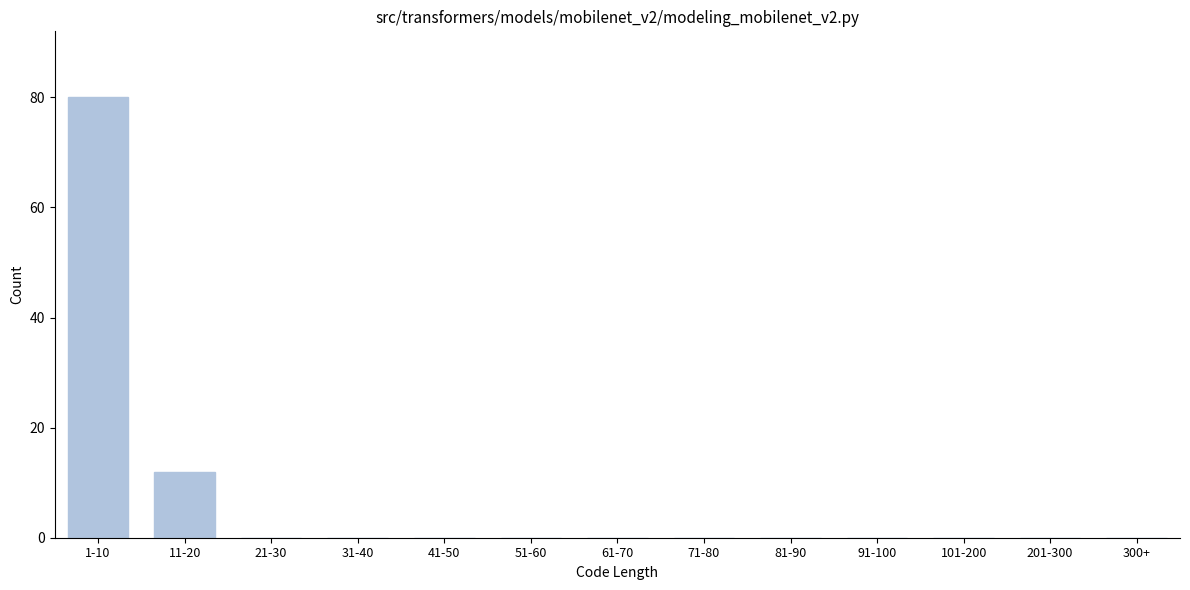

Reading left to right, what are all the values shown in this chart?

1-10=80	11-20=12	21-30=0	31-40=0	41-50=0	51-60=0	61-70=0	71-80=0	81-90=0	91-100=0	101-200=0	201-300=0	300+=0